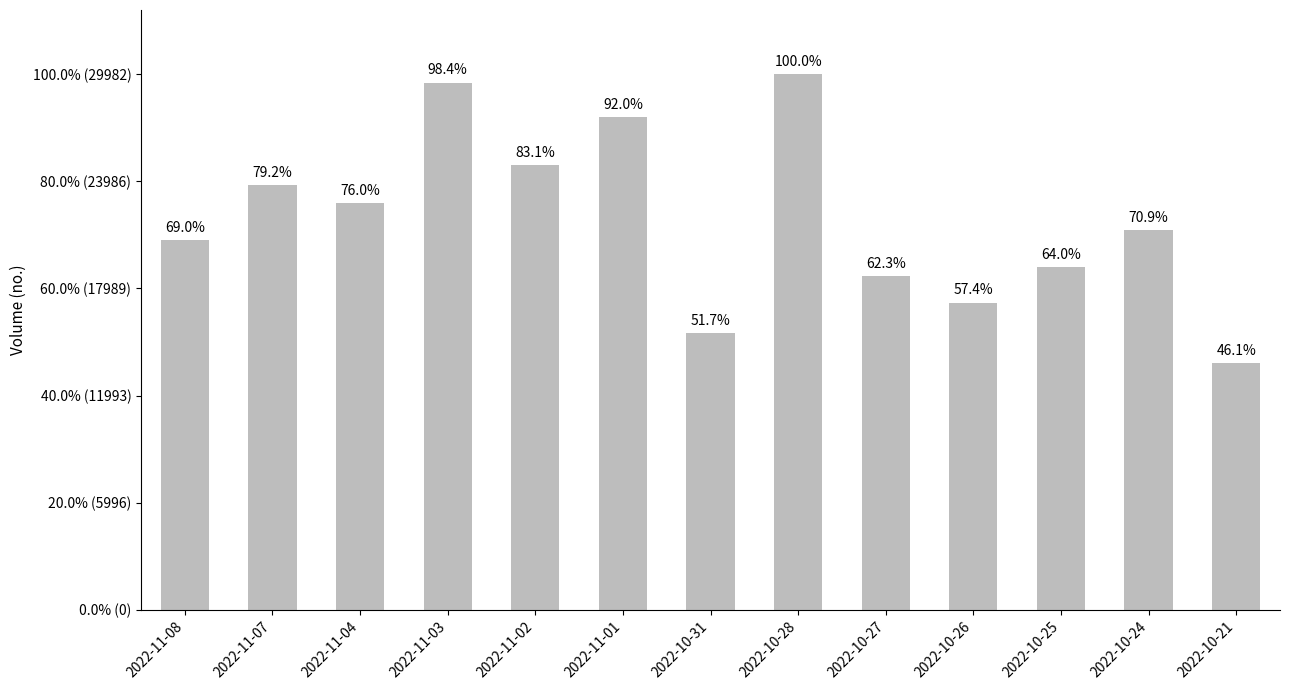

What value does the data have at 2022-10-27, to the nearest 50?

18650